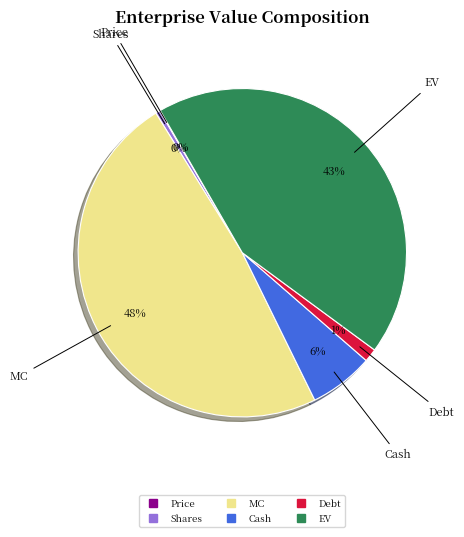

Is there a majority slice in this chart?

No